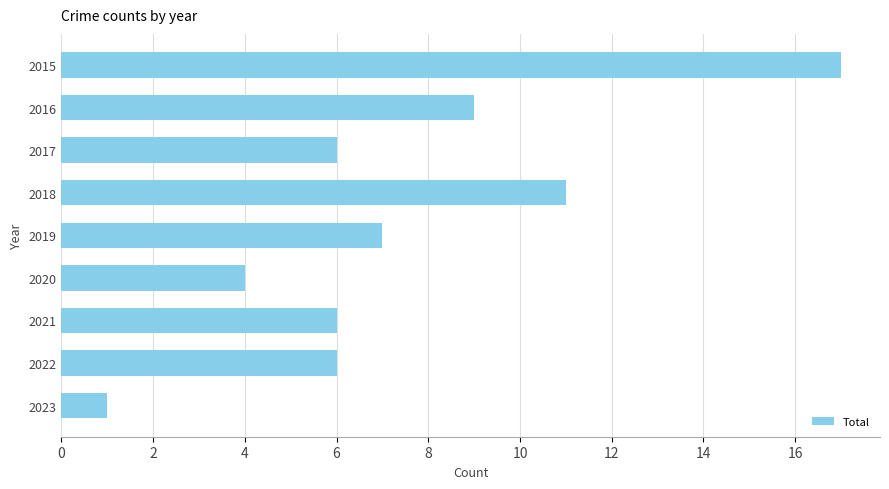

Between 2023 and 2018, which is larger?

2018